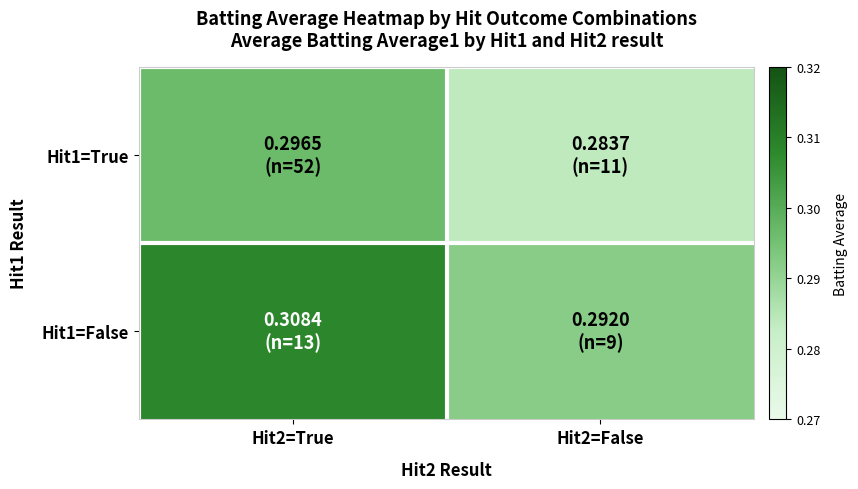

Count the number of data series in this chart.

2